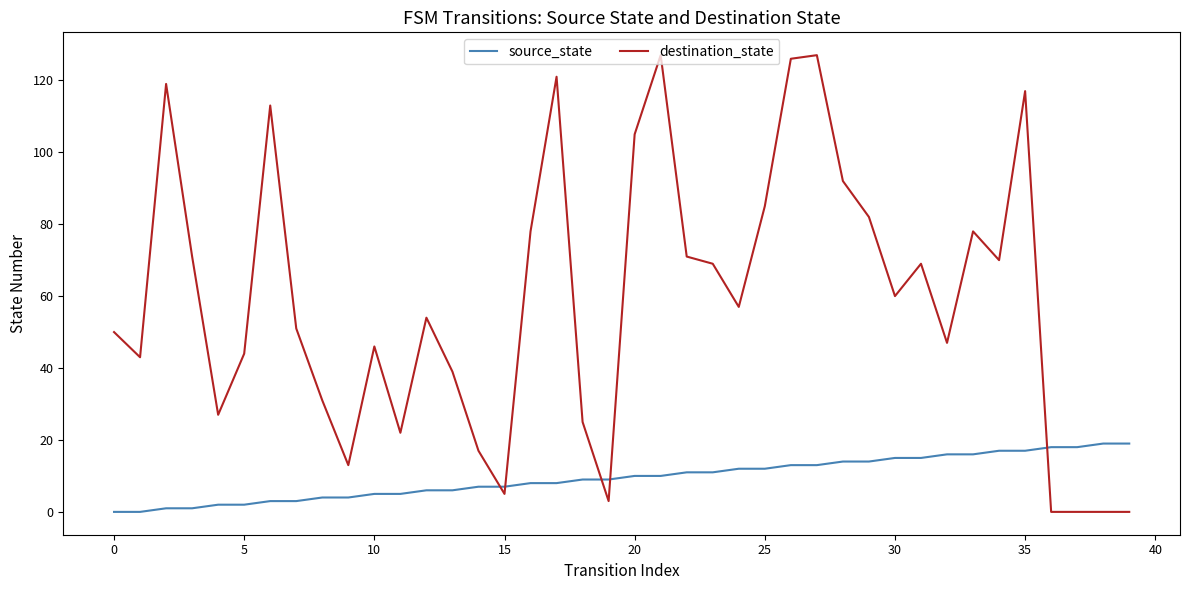

After their last crossing, which series has the higher values: destination_state or source_state?

source_state